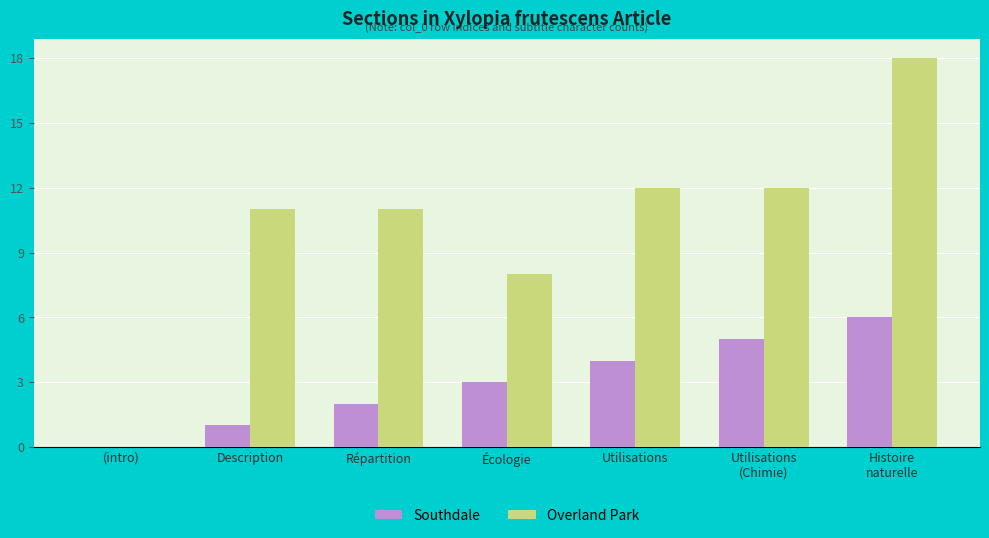

Is the value of Southdale at Description greater than the value of Overland Park at Utilisations?

No